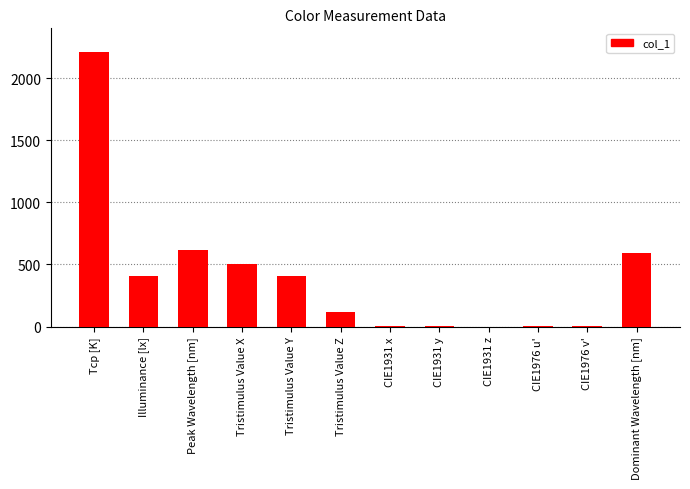

At which label is the value closest to 1105?

Peak Wavelength [nm]